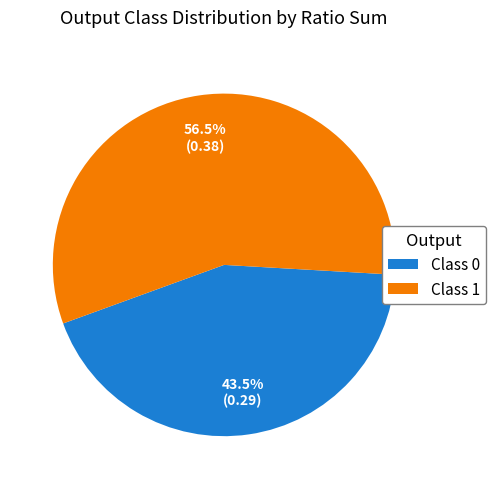

Rank the categories by value from lowest to highest.

Class 0, Class 1